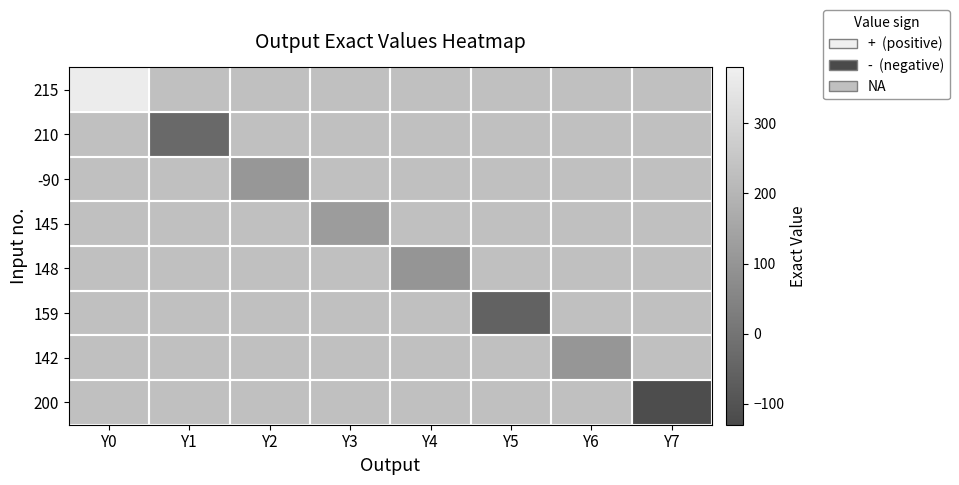

Between Y1 and Y5, which is larger?

Y5